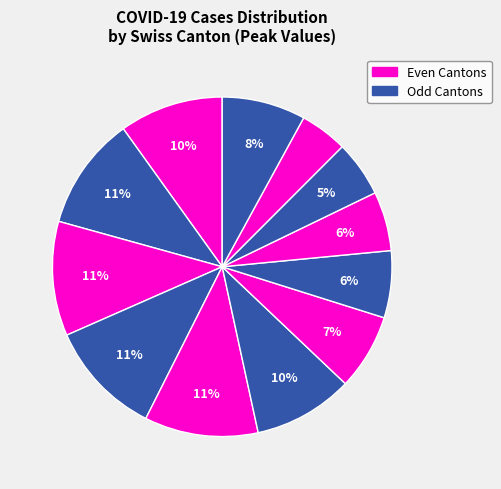

How many segments does this pie chart have?

12